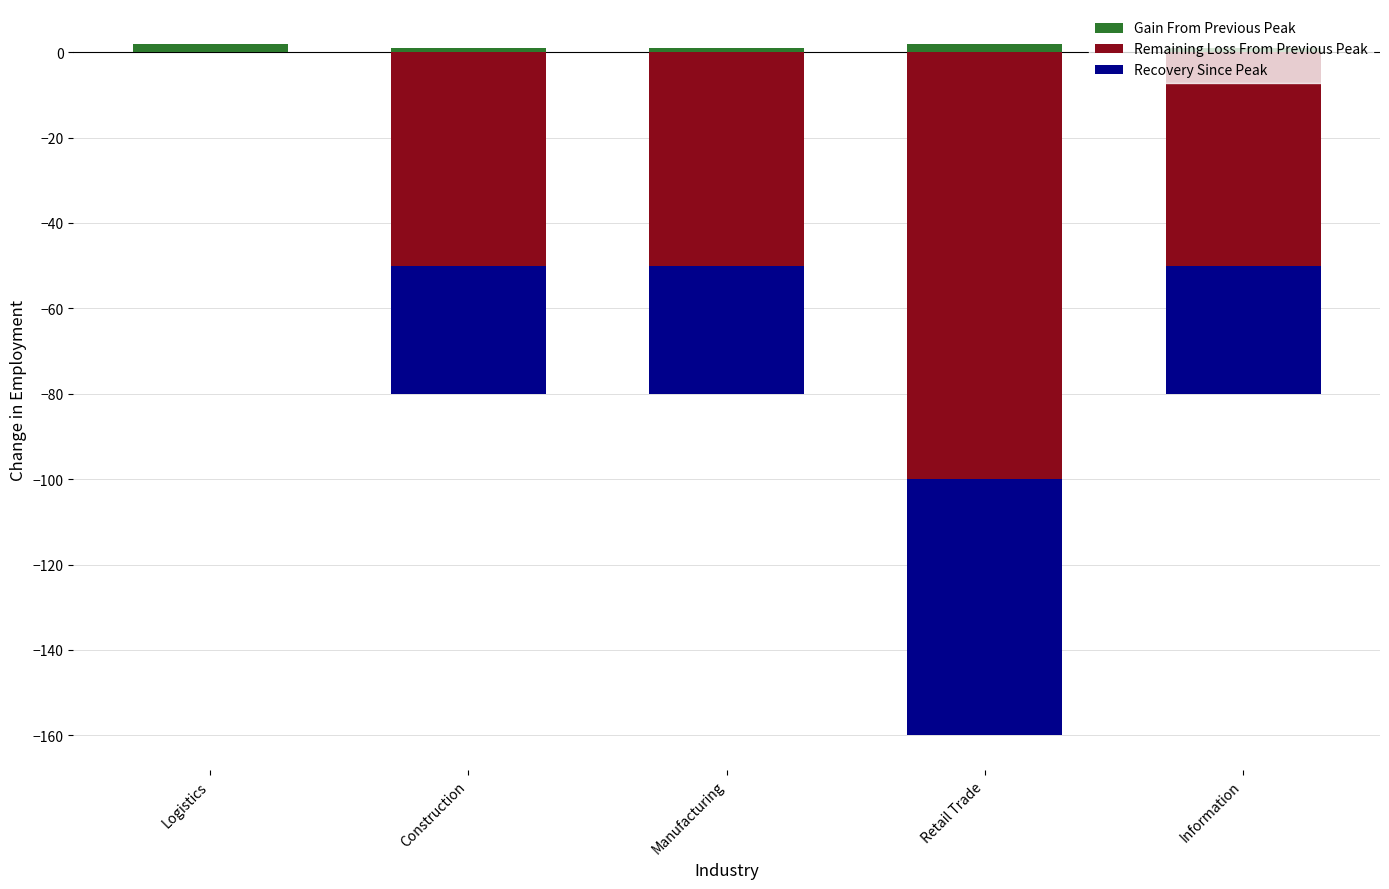

What is the total value across all series at Information?

-79